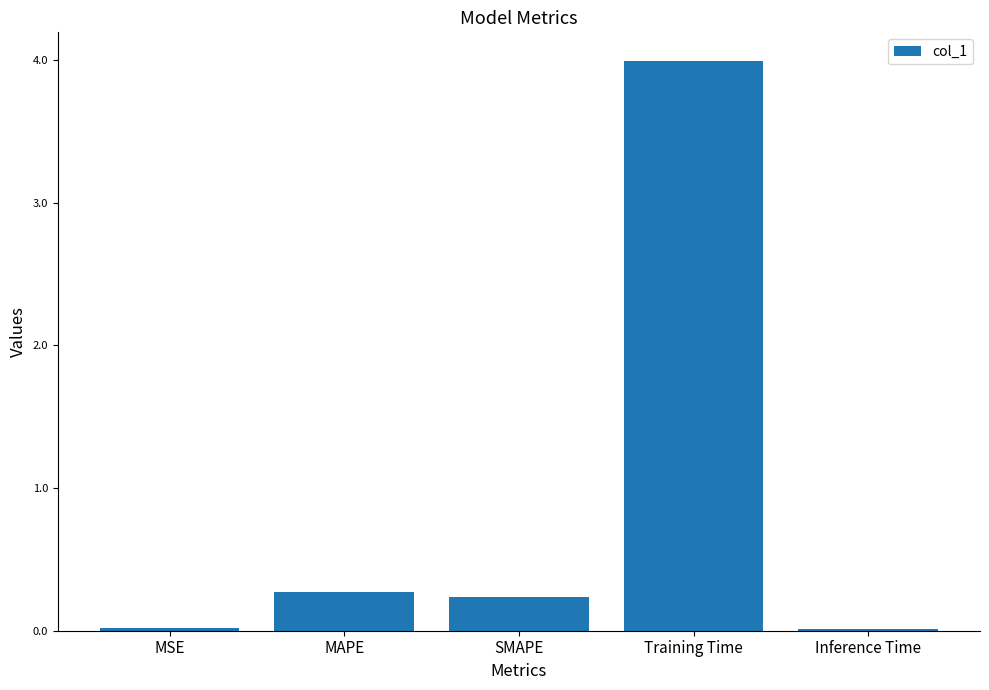

At which category does the chart reach its peak across all series?

Training Time